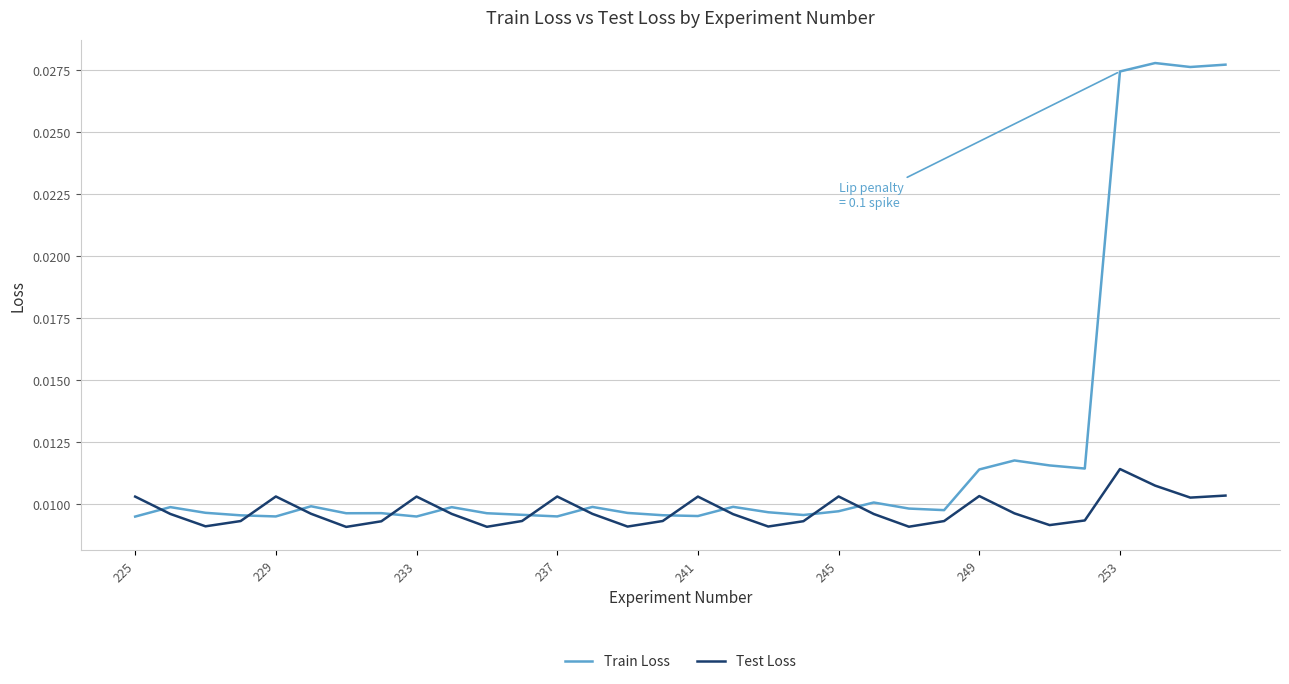

List the series in order of their overall mean, lowest first.

Test Loss, Train Loss